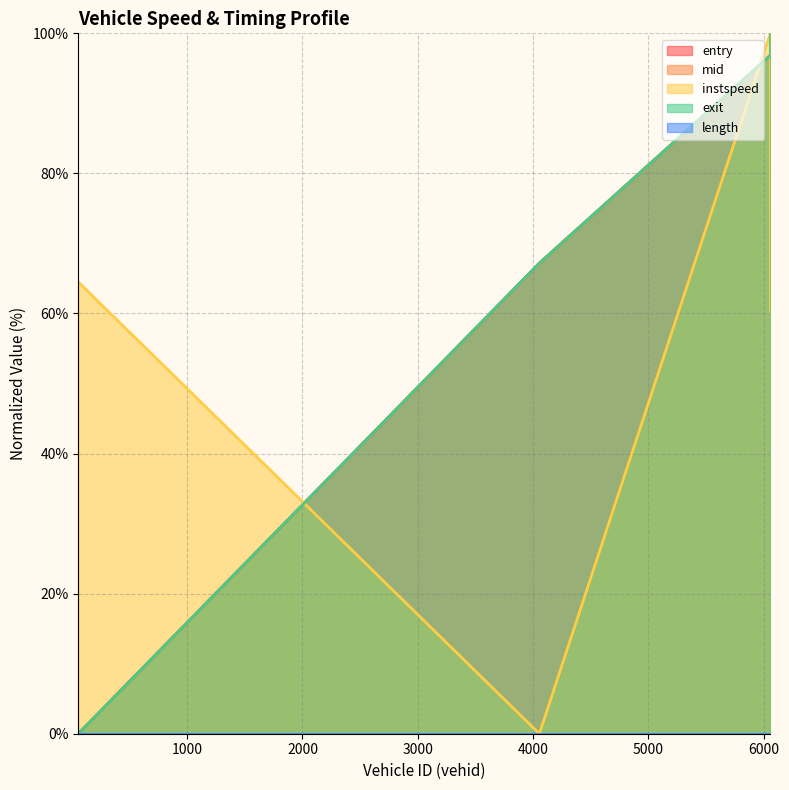

At which category is the sum across all series the highest?

6057.0